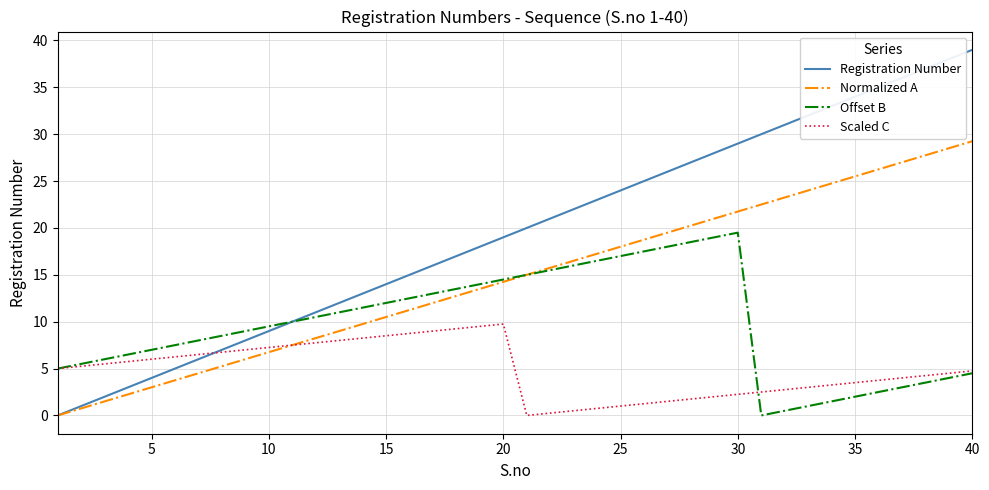

List the series in order of their peak value, highest first.

Registration Number, Normalized A, Offset B, Scaled C